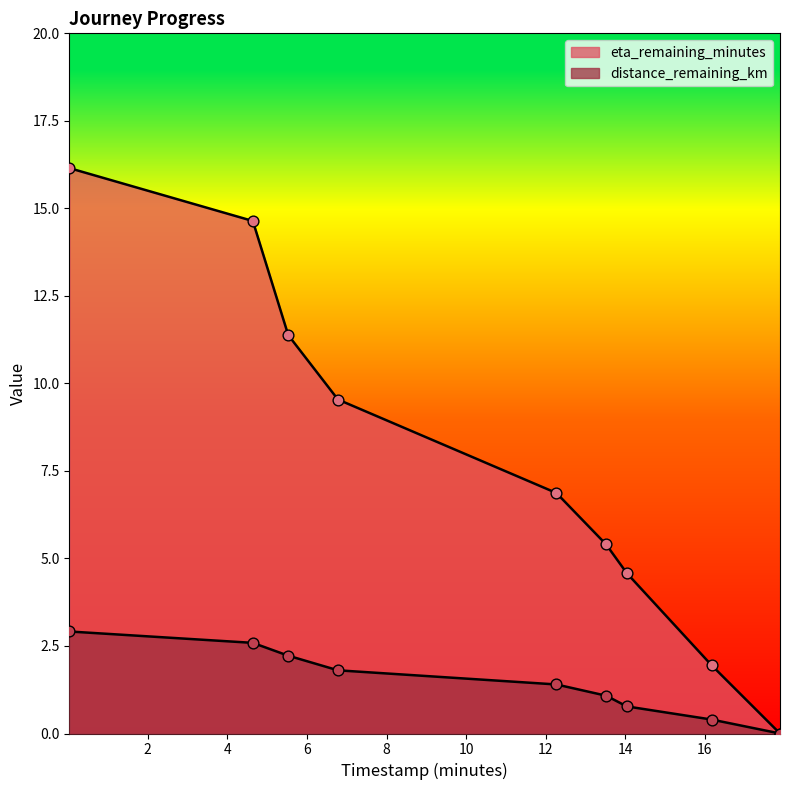

At how many categories does at least one series exceed 5?

6